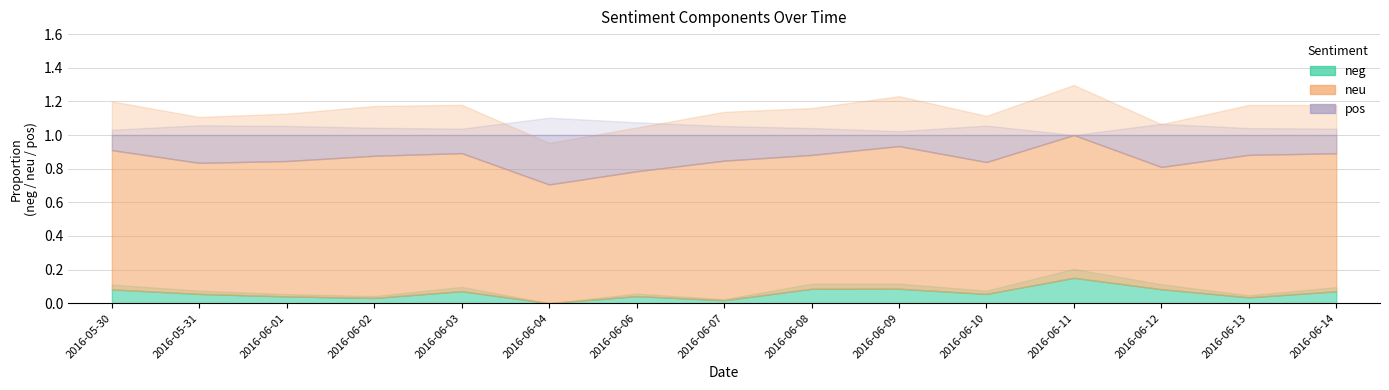

What is the highest value of the neu series?

0.8